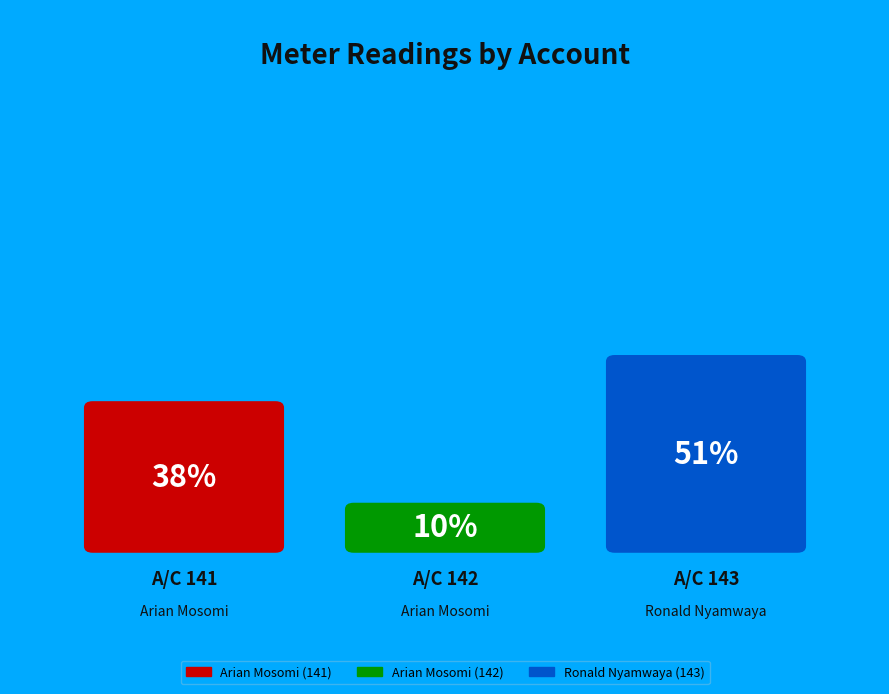

Which has a higher value, 141 or 142?

141